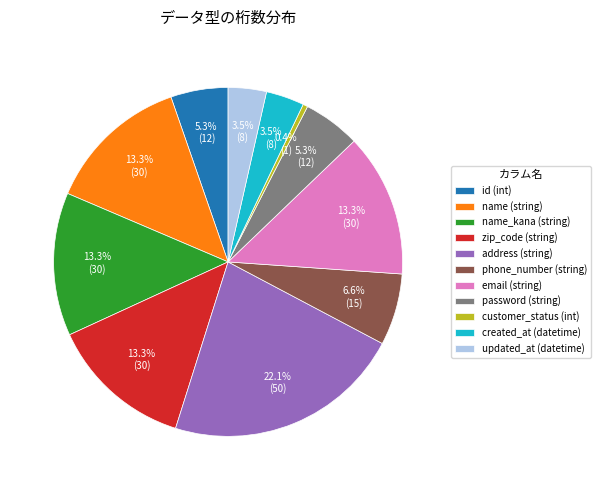

To the nearest percent, what percentage of the pie is password (string)?

5%